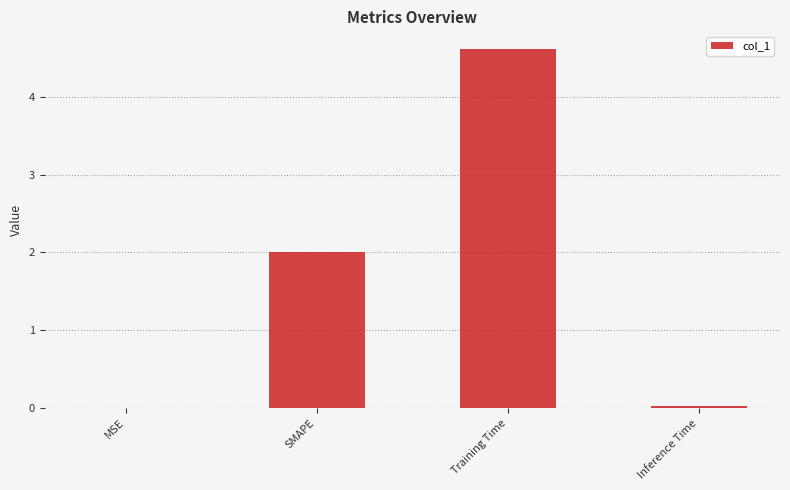

What is the maximum value shown in the chart?

4.6